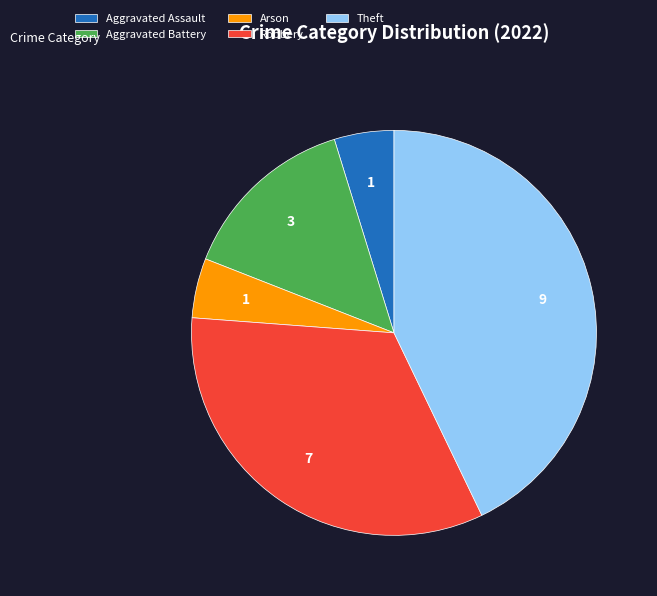

Combined, do Robbery and Theft account for over 50%?

Yes